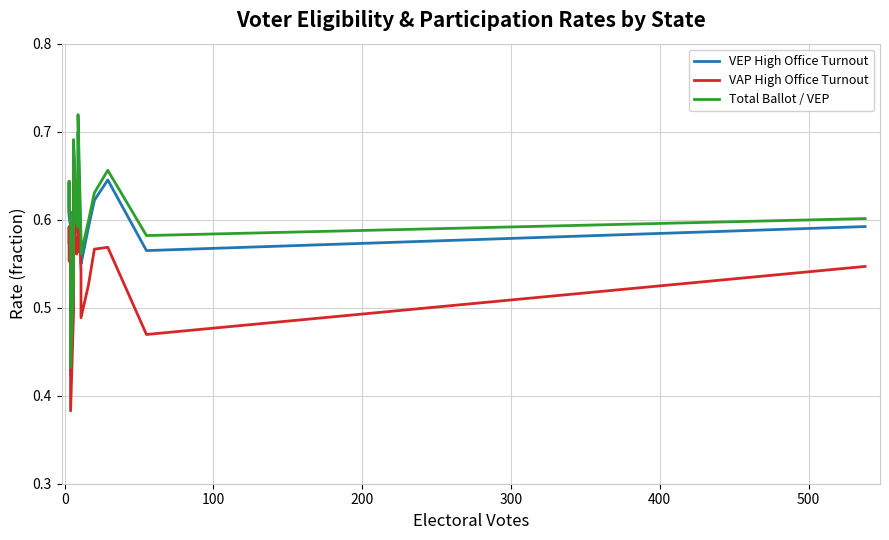

What is the sum of the Total Ballot / VEP values at 0 and 400?

1.2